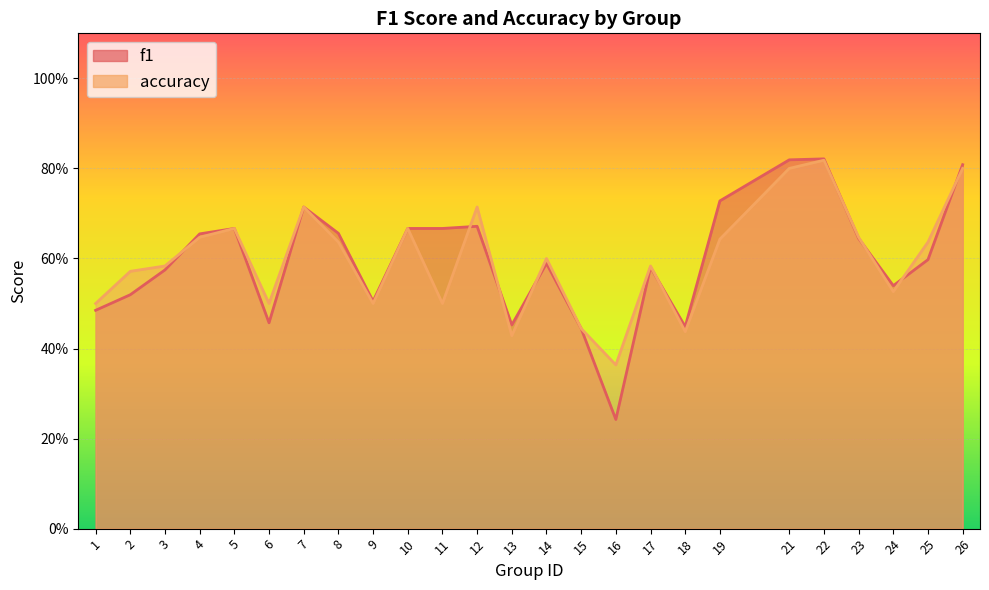

Reading left to right, what are all the values shown in this chart?

f1: 1=0.5	2=0.5	3=0.6	4=0.7	5=0.7	6=0.5	7=0.7	8=0.7	9=0.5	10=0.7	11=0.7	12=0.7	13=0.5	14=0.6	15=0.4	16=0.2	17=0.6	18=0.4	19=0.7	21=0.8	22=0.8	23=0.6	24=0.5	25=0.6	26=0.8
accuracy: 1=0.5	2=0.6	3=0.6	4=0.6	5=0.7	6=0.5	7=0.7	8=0.6	9=0.5	10=0.7	11=0.5	12=0.7	13=0.4	14=0.6	15=0.4	16=0.4	17=0.6	18=0.4	19=0.6	21=0.8	22=0.8	23=0.6	24=0.5	25=0.6	26=0.8